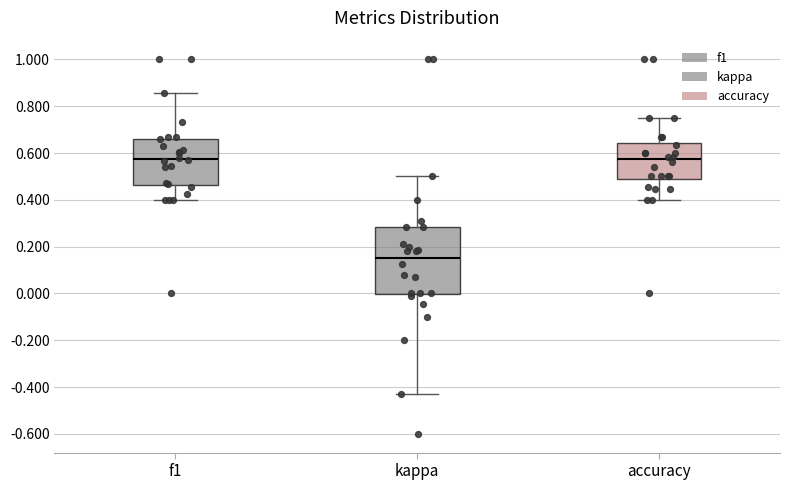

Which box is the tallest, from its lower edge to its upper edge?

kappa